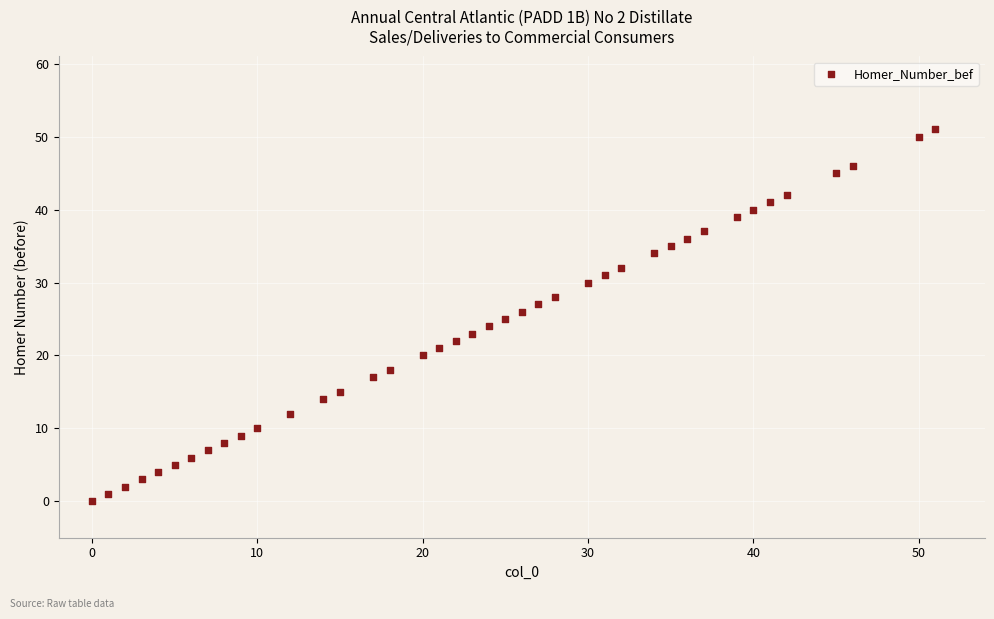

What is the range of Y values (max minus min)?

51